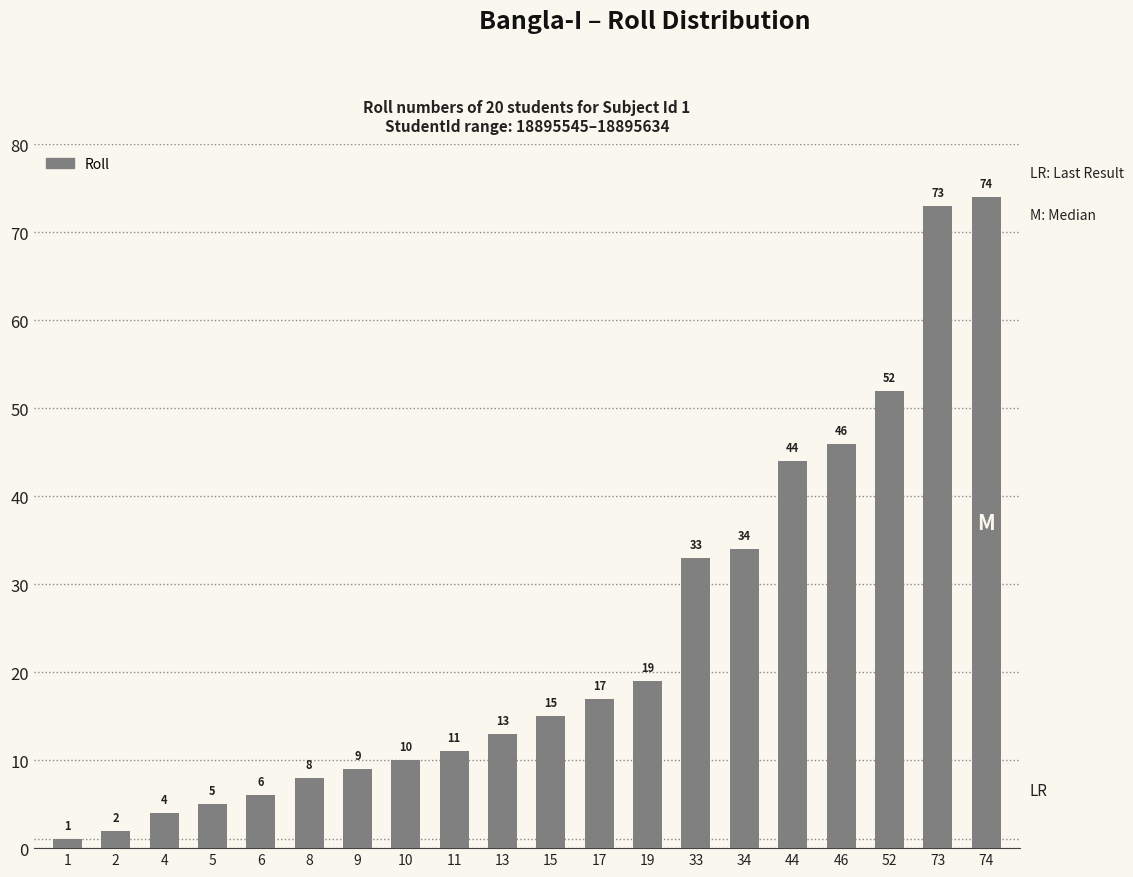

How many values are below 15?

10